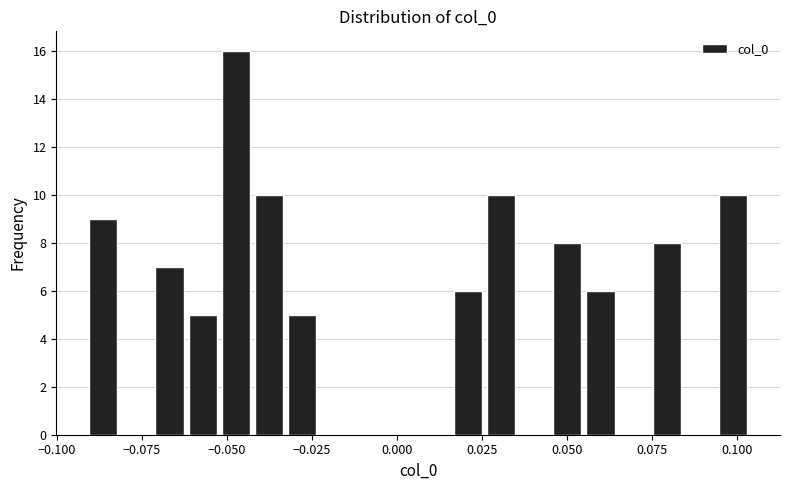

Read against the x-axis, roughly where is the centre of the tallest bar?

-0.045